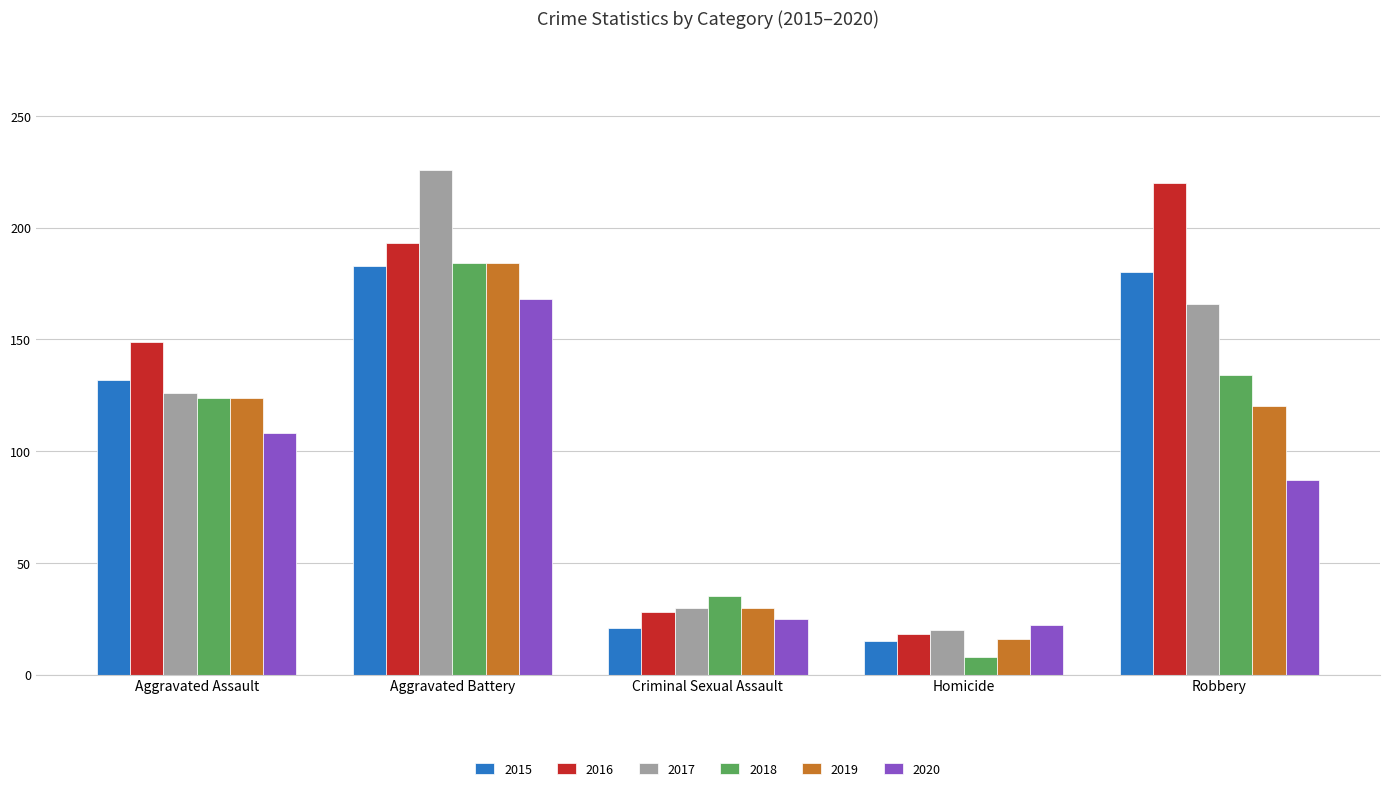

What is the minimum value for 2015?

15